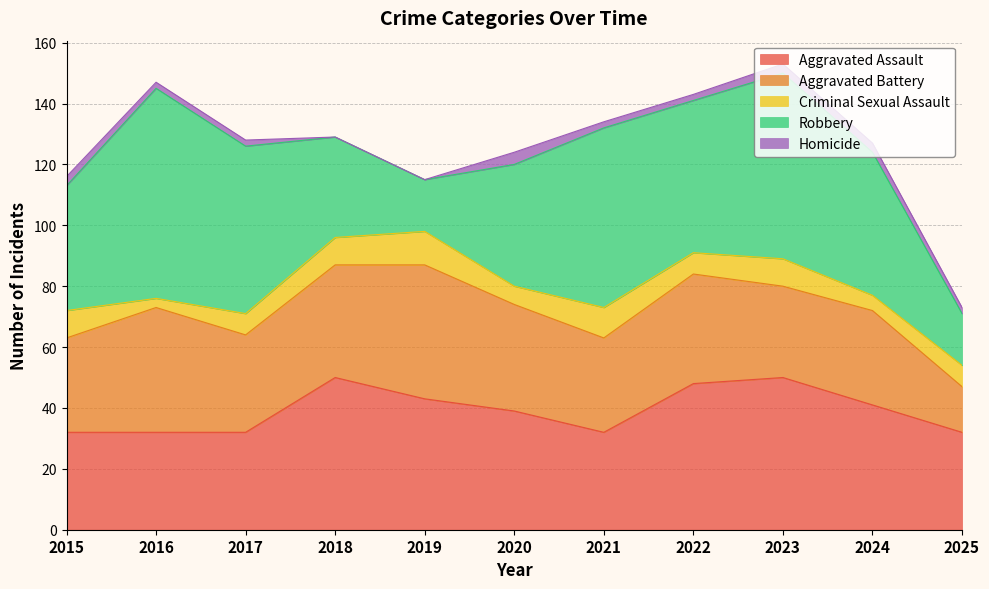

True or false: Aggravated Battery has more than 0 interior local peaks.

True